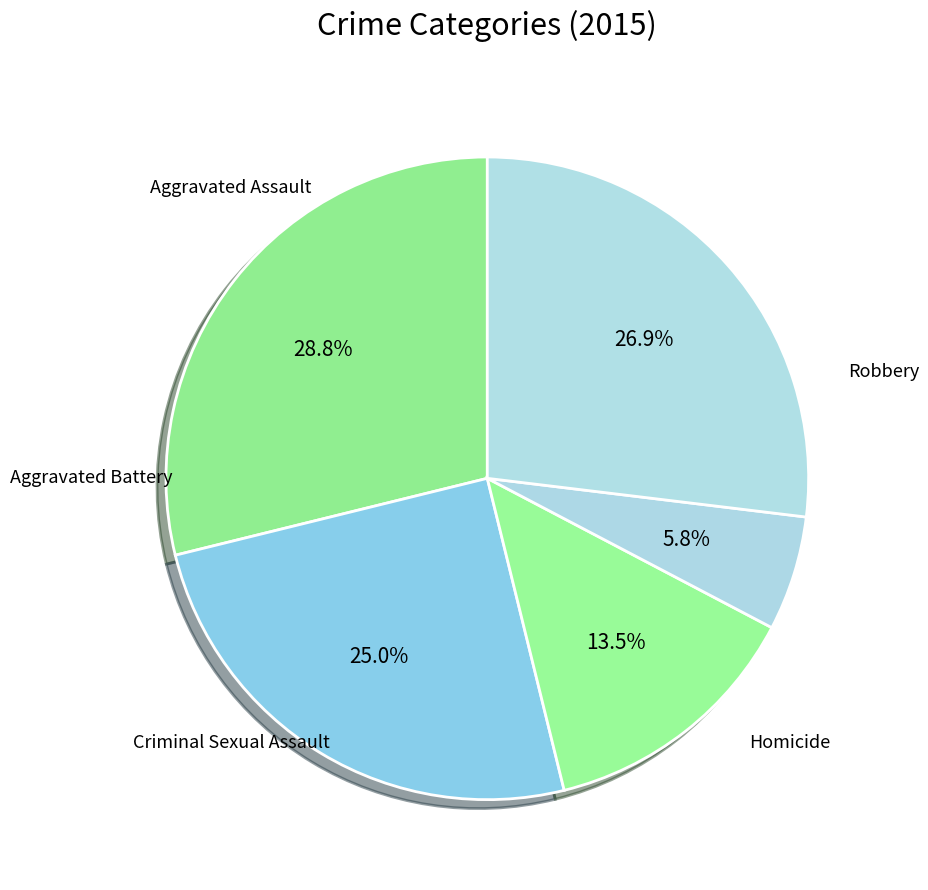

Rank the categories by value from lowest to highest.

Homicide, Criminal Sexual Assault, Aggravated Battery, Robbery, Aggravated Assault